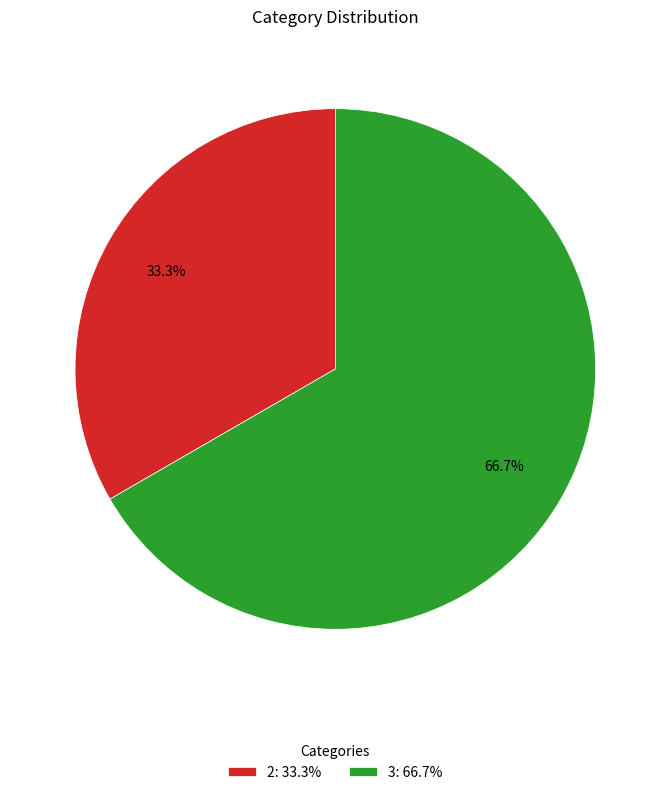

What percentage is NOT represented by 2: 33.3%?

66.7%